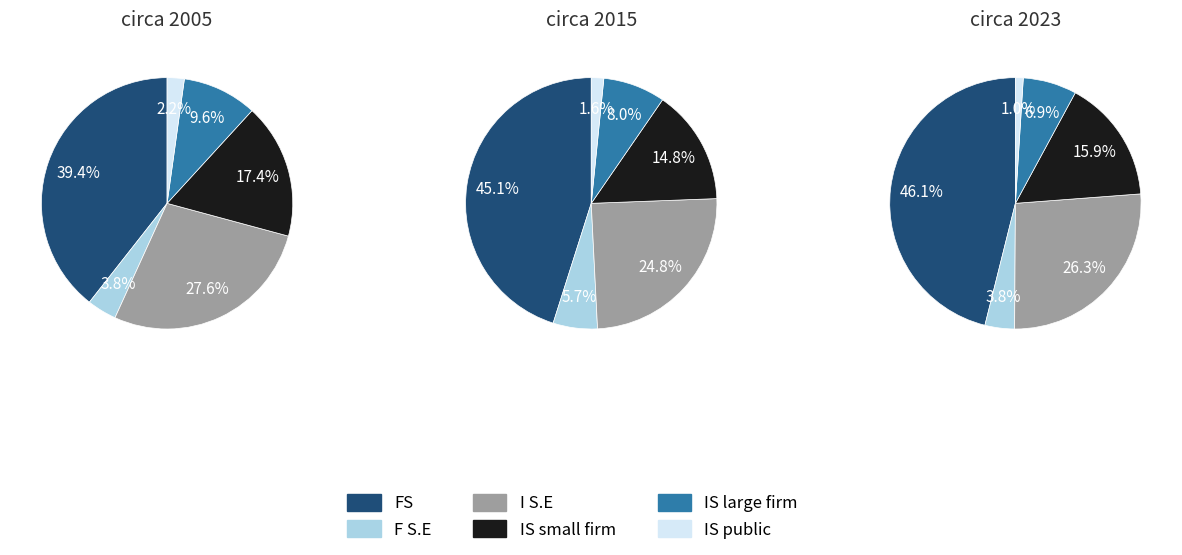

To the nearest percent, what is the difference between the largest and smallest slice percentages?

37%